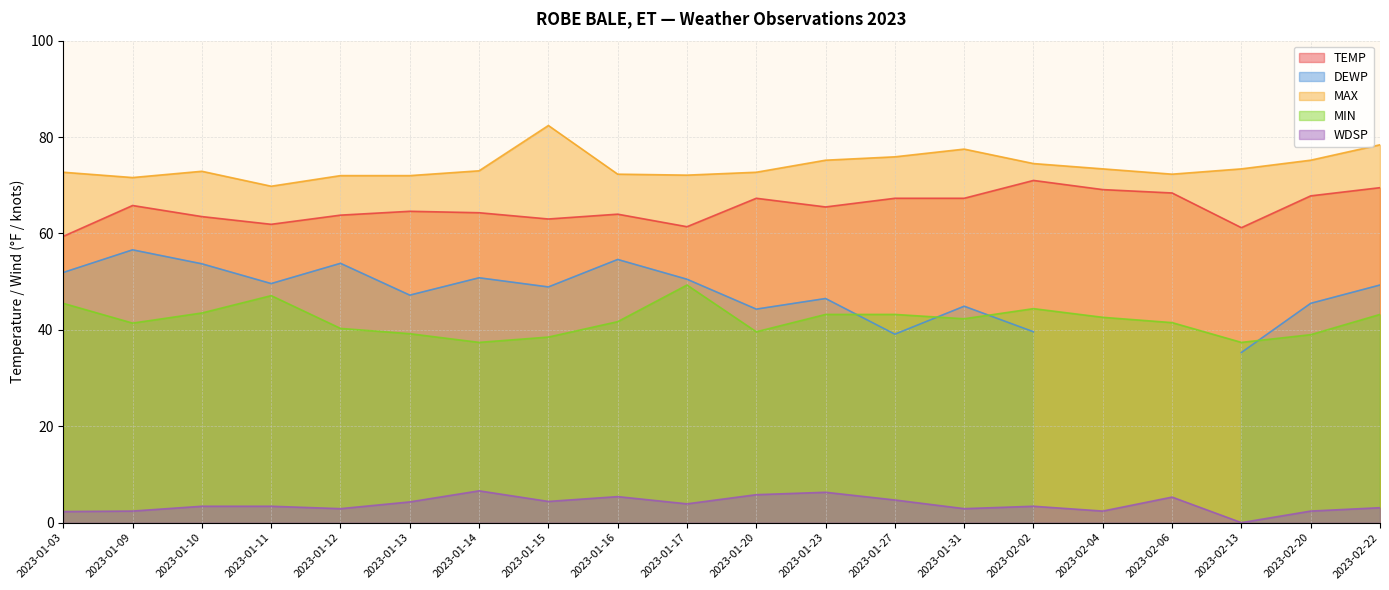

At which category does the chart reach its minimum across all series?

2023-02-13